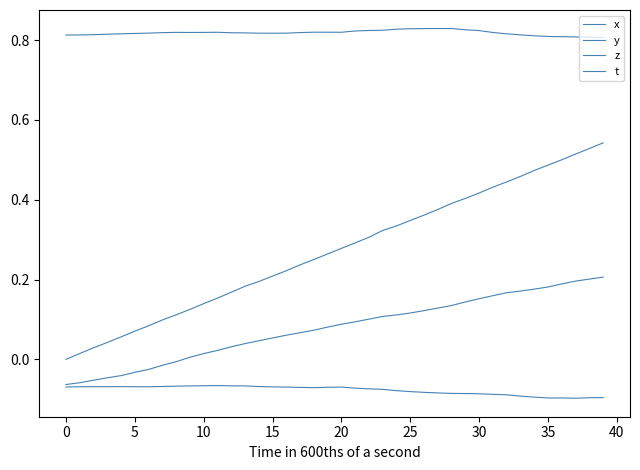

How many lines are shown in the chart?

4